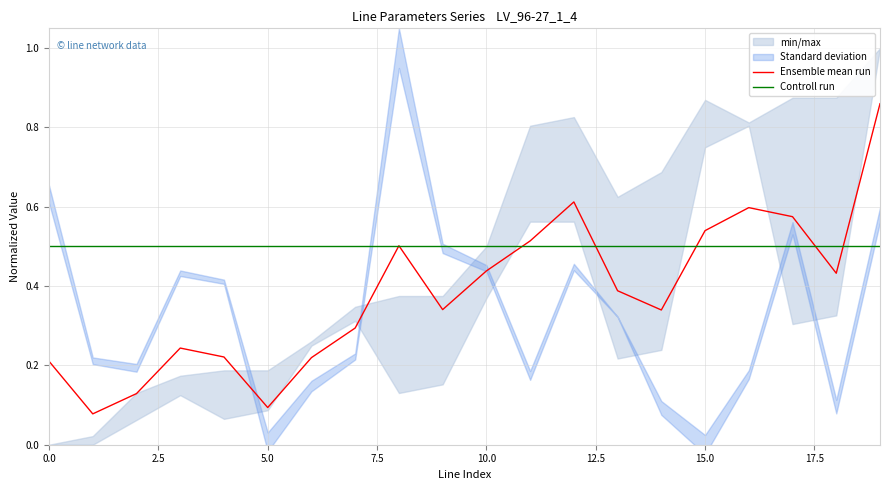

What are all the series names shown in the legend?

Ensemble mean run, Controll run